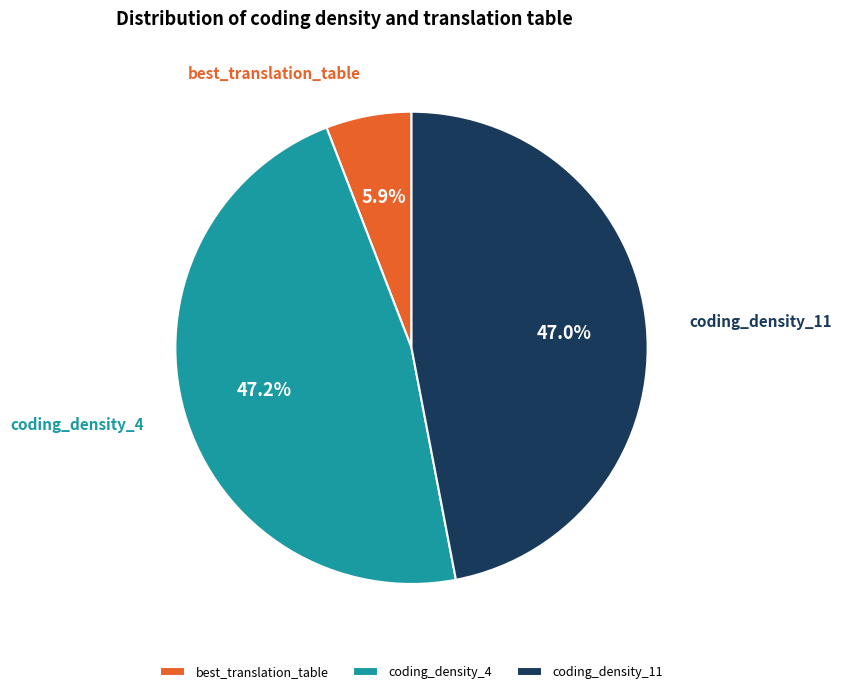

To the nearest percent, what is the difference between the largest and smallest slice percentages?

41%